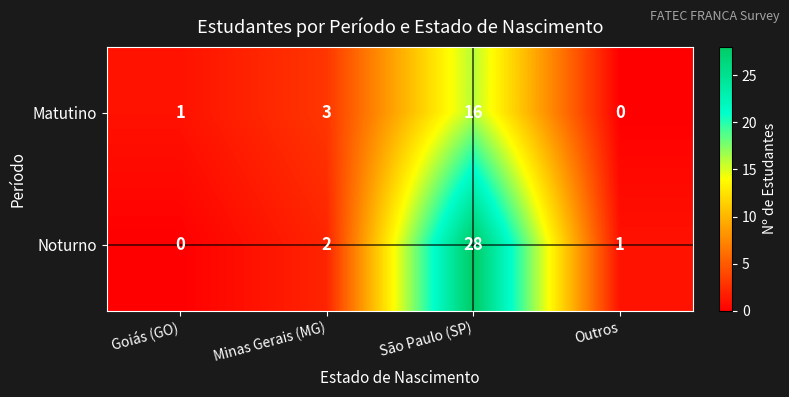

Is it true that Noturno equals 50 at São Paulo (SP)?

False